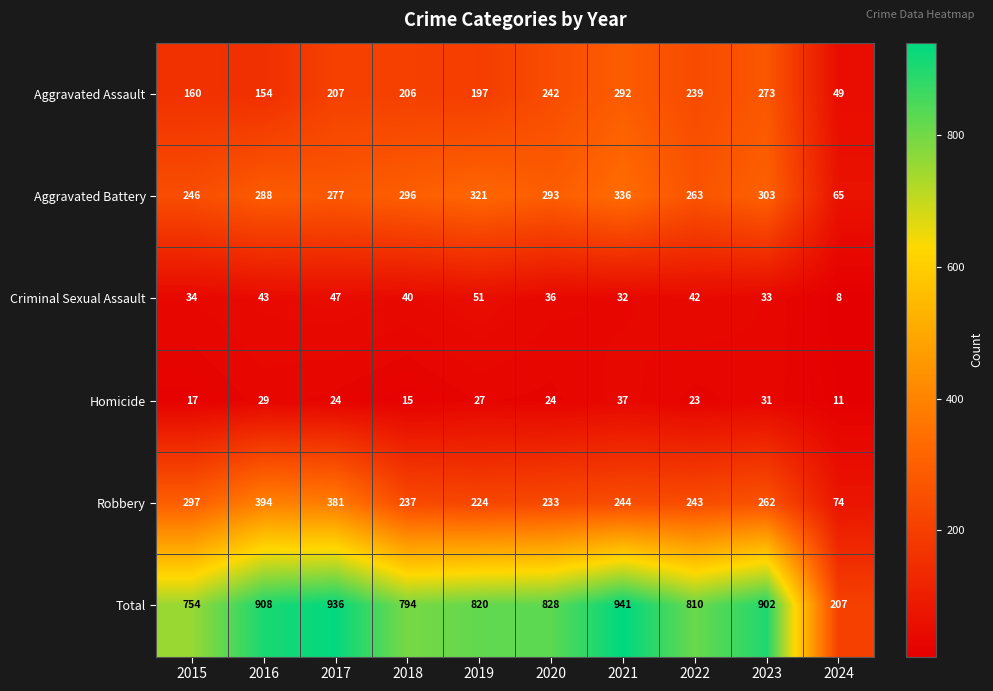

What is the maximum value shown in the chart?

941